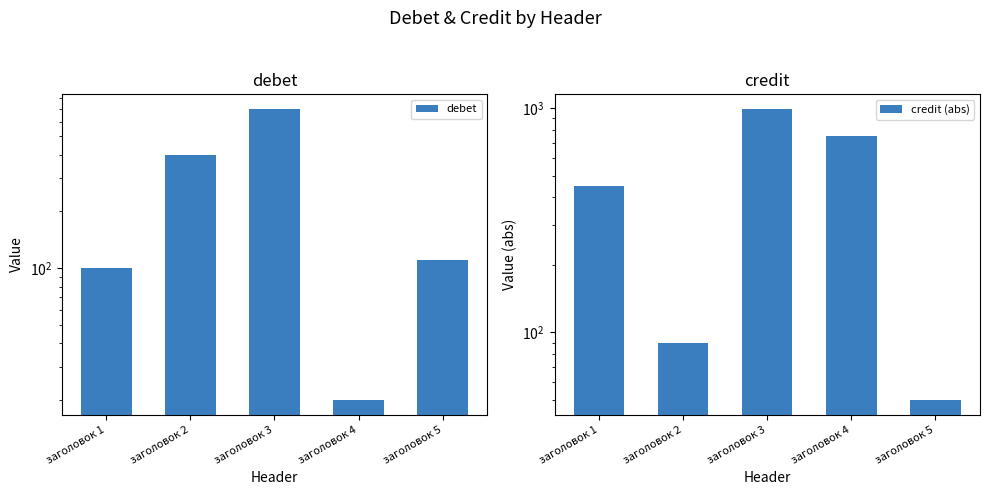

List the series in order of their overall mean, lowest first.

debet, credit (abs)